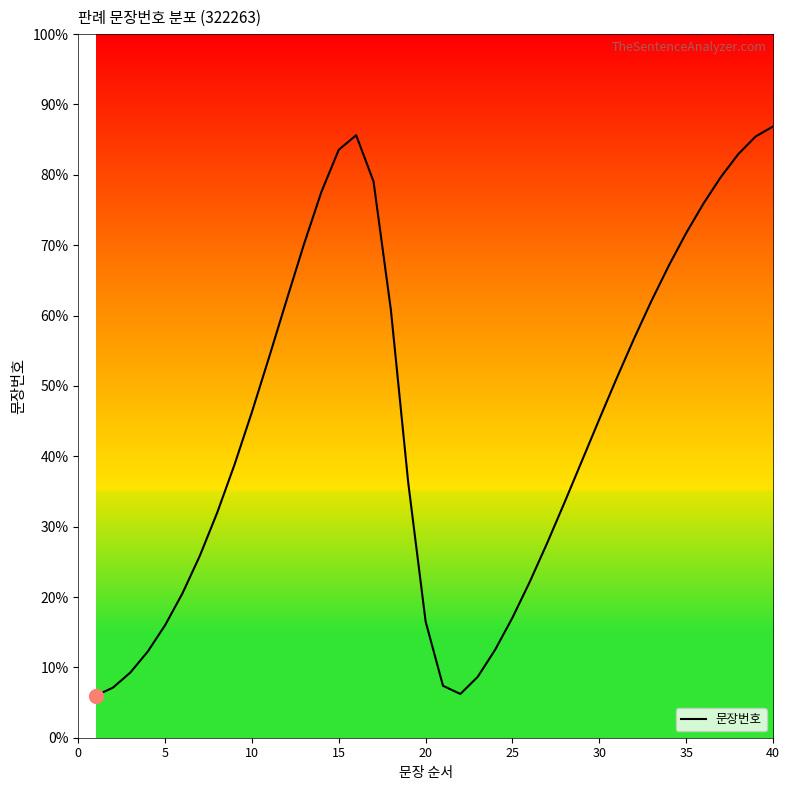

What is the smallest value displayed?

6.0